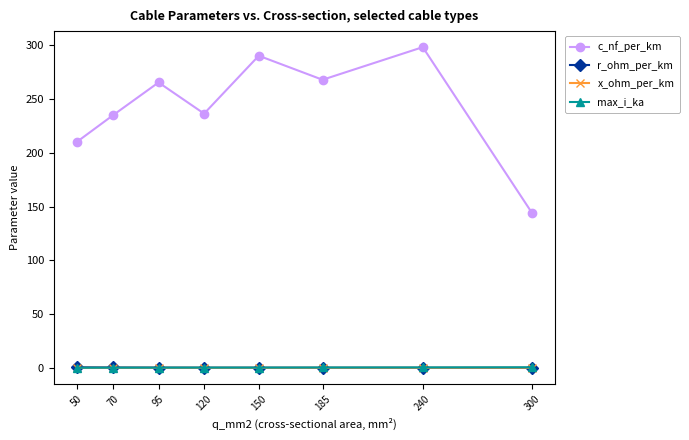

What is the value of the c_nf_per_km point at the 1st from the left?

210.0